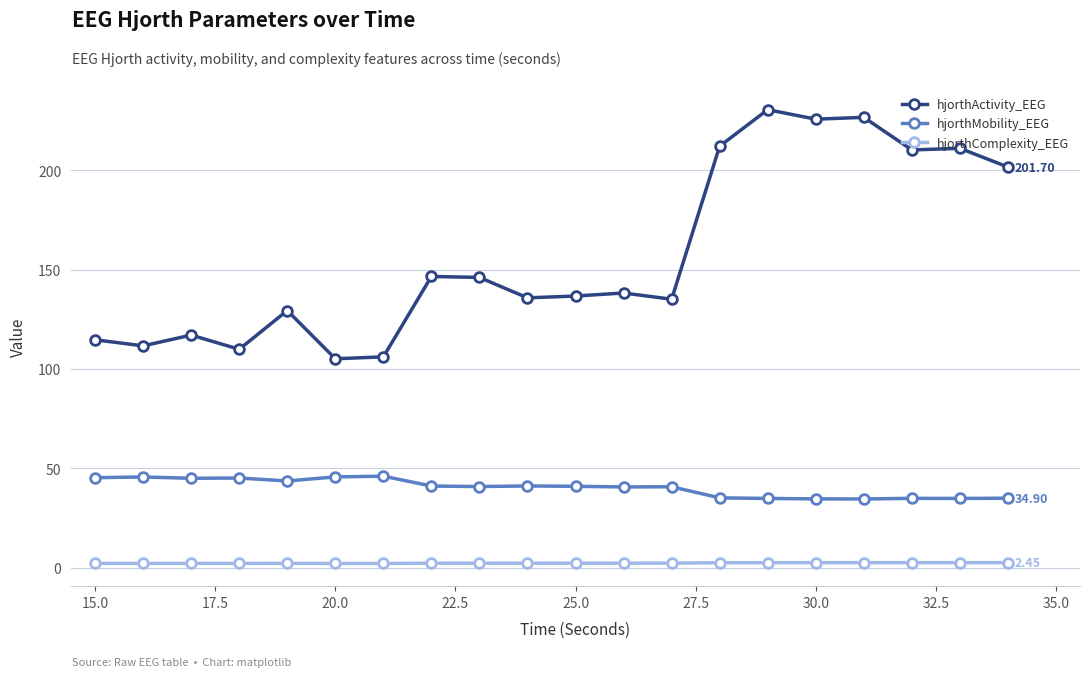

True or false: hjorthMobility_EEG has more than 0 interior local peaks.

True